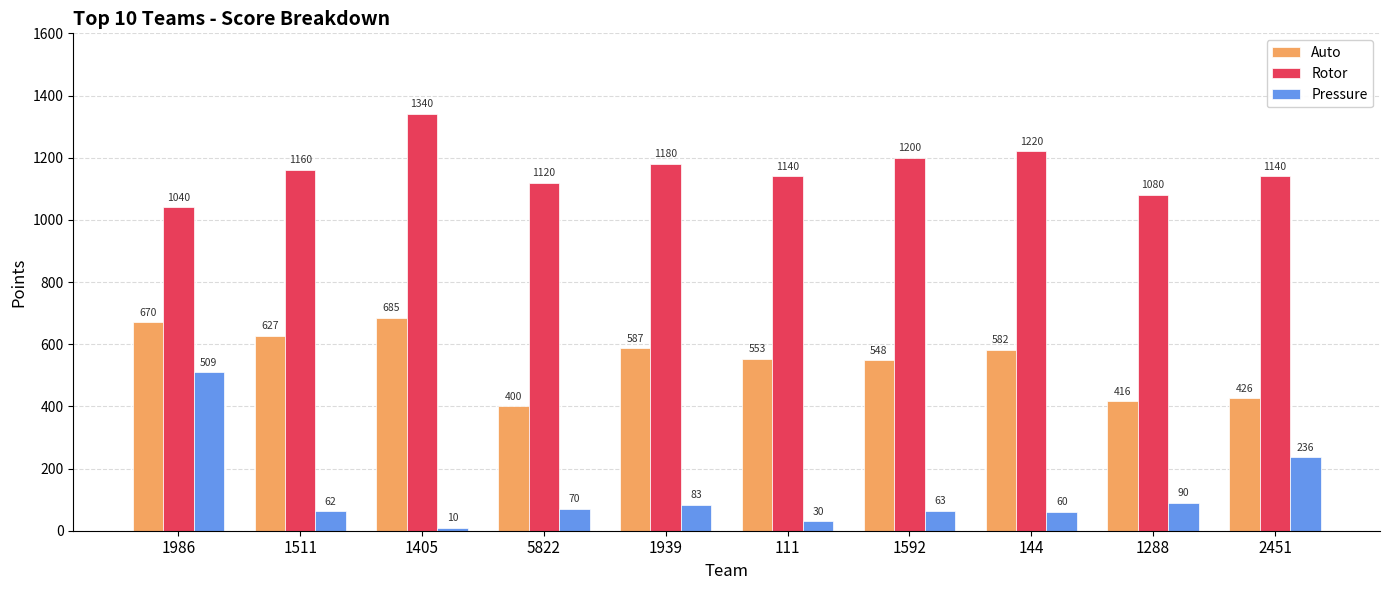

At which label does Pressure reach its minimum?

1405